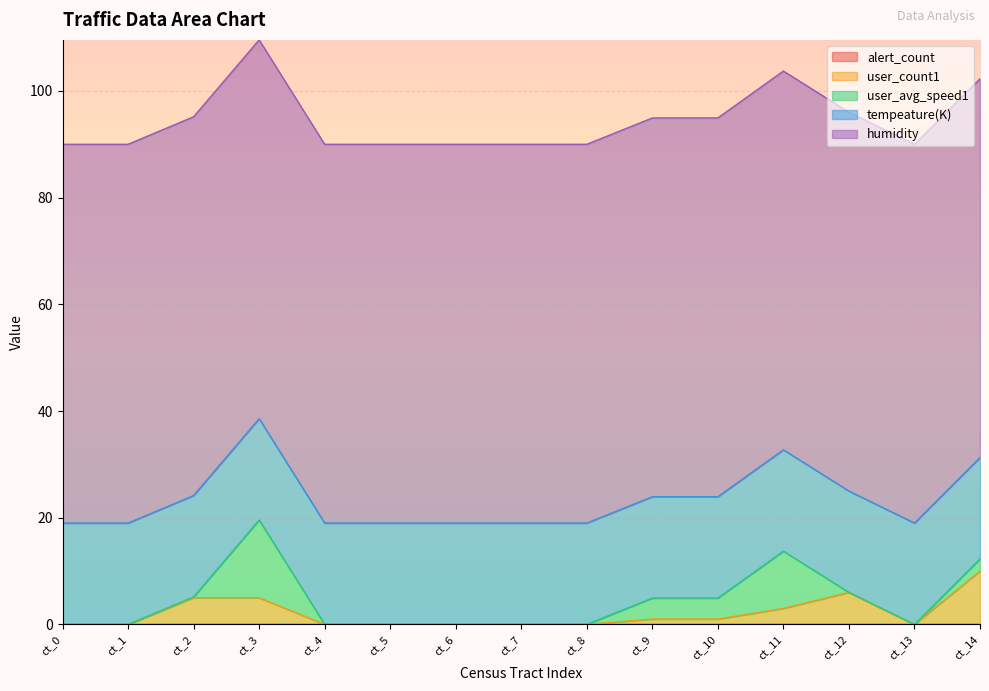

True or false: humidity and alert_count cross at least once.

False